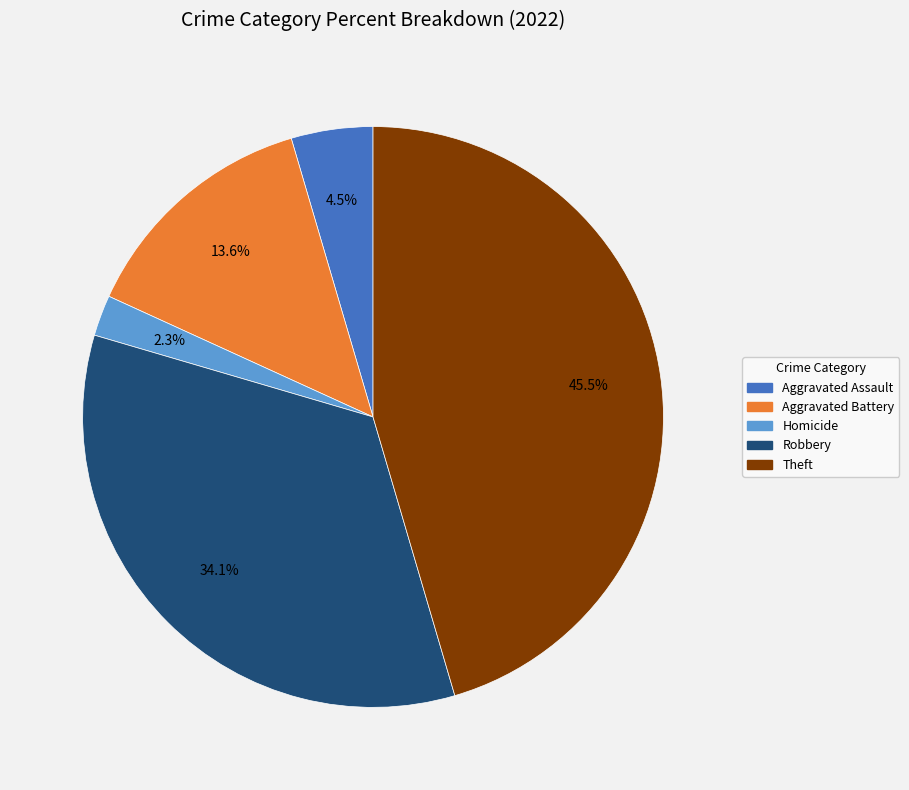

Does any single category account for the majority?

No